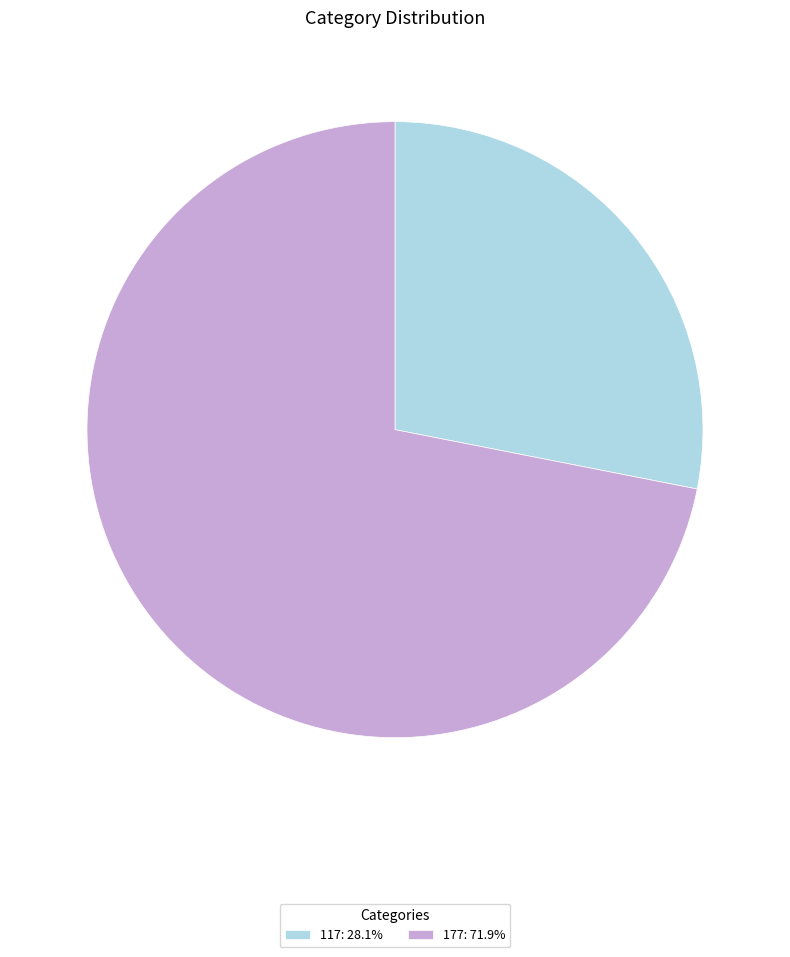

What is the ratio of the value at 177: 71.9% to the value at 117: 28.1%?

2.6